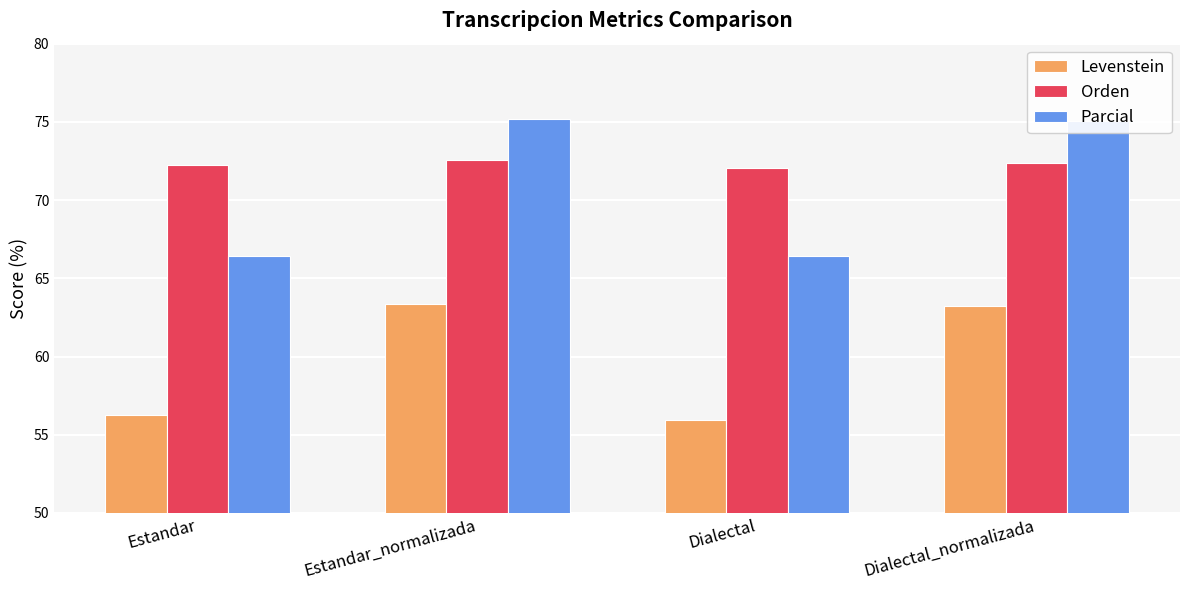

What is the sum of the Orden values at Dialectal and Dialectal_normalizada?

144.4